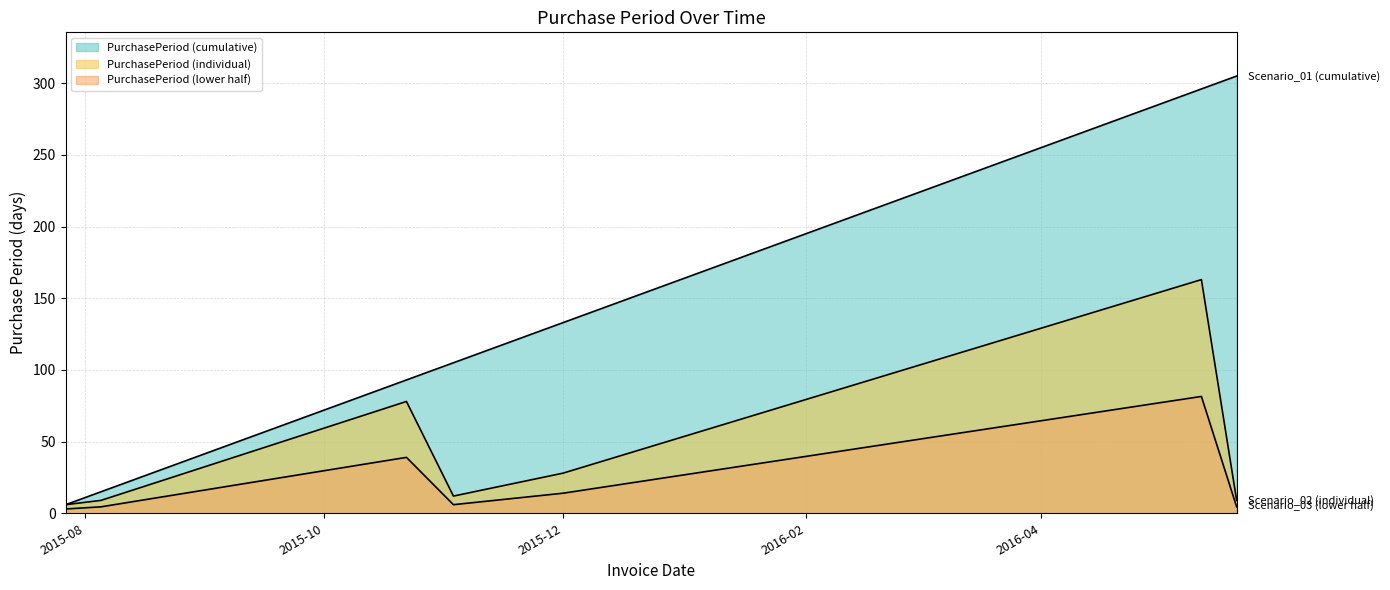

At which label does the data first exceed 12?

2015-10-22